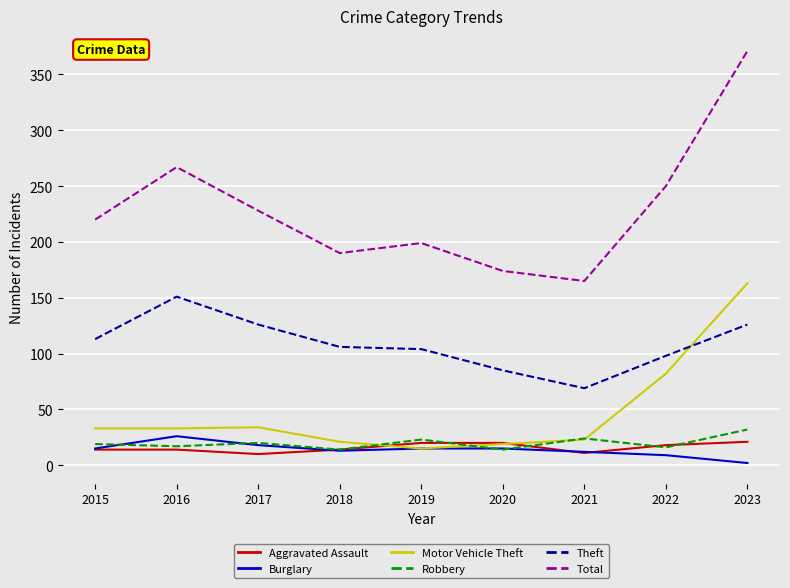

Rank the categories by Total value from highest to lowest.

2023, 2016, 2022, 2017, 2015, 2019, 2018, 2020, 2021